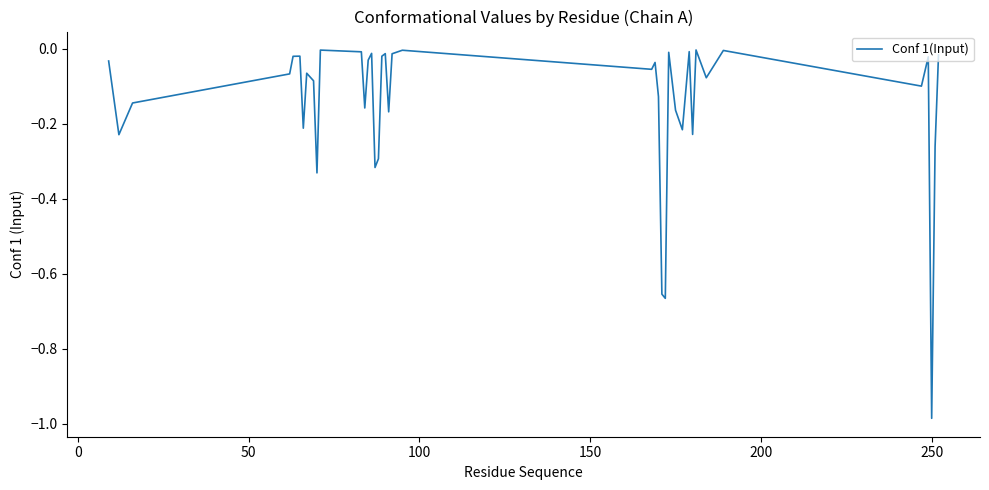

What is the difference between the maximum and minimum values?

1.0